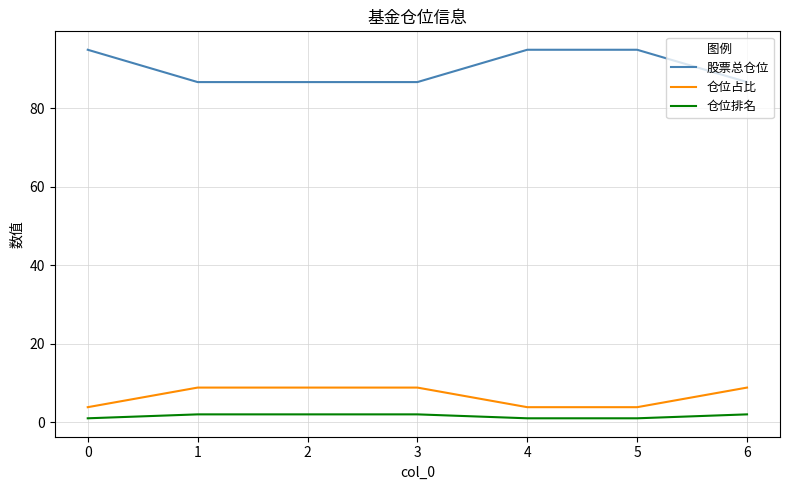

What value does the 股票总仓位 series have at 1?

86.6